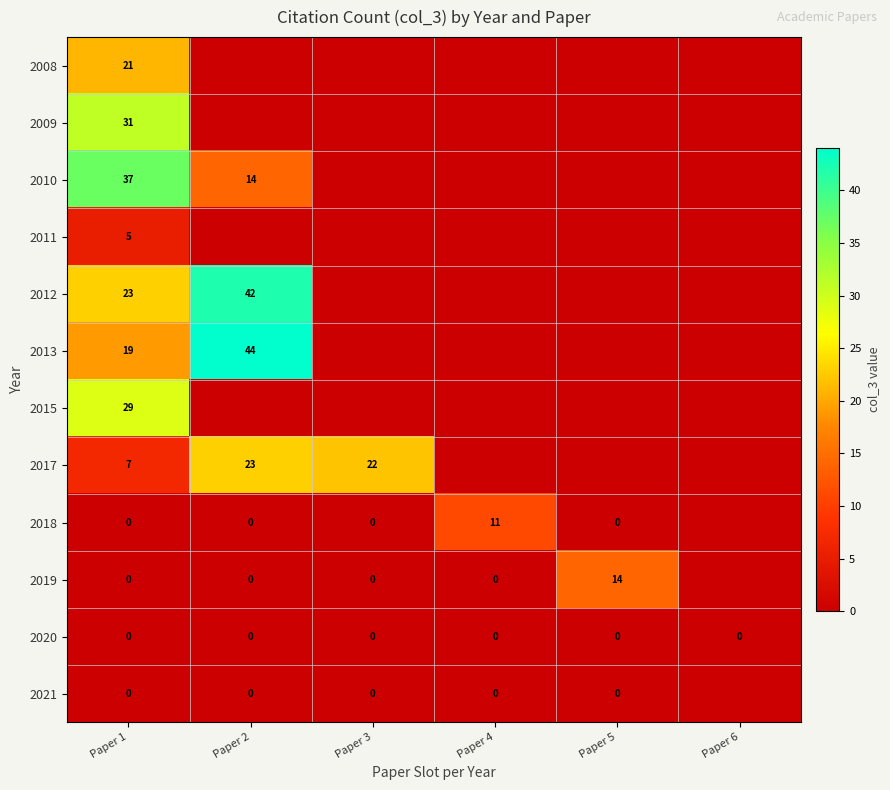

The 2020 series shows 0 at Paper 4. True or false?

True